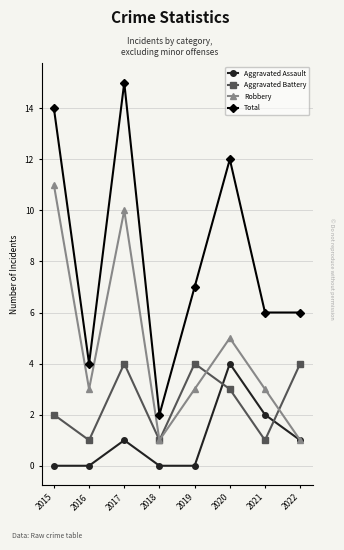

True or false: Total and Aggravated Battery cross at least once.

False